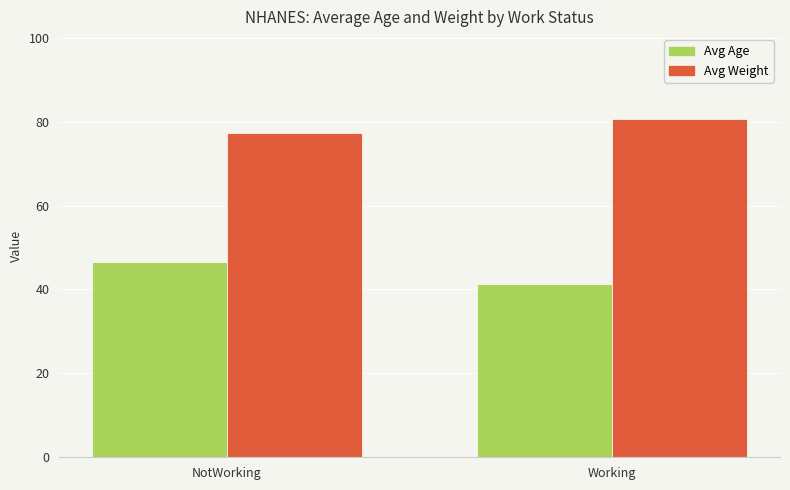

What is the average value of the Avg Weight series?

79.0